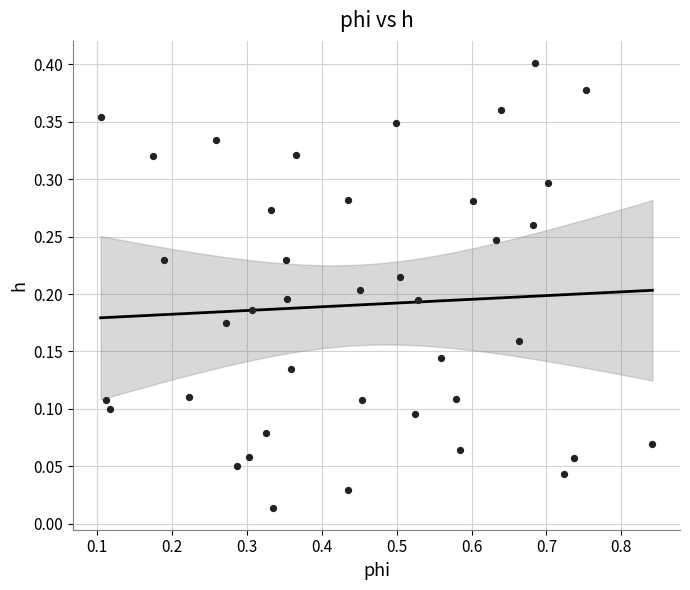

What is the range of X values (max minus min)?

0.7